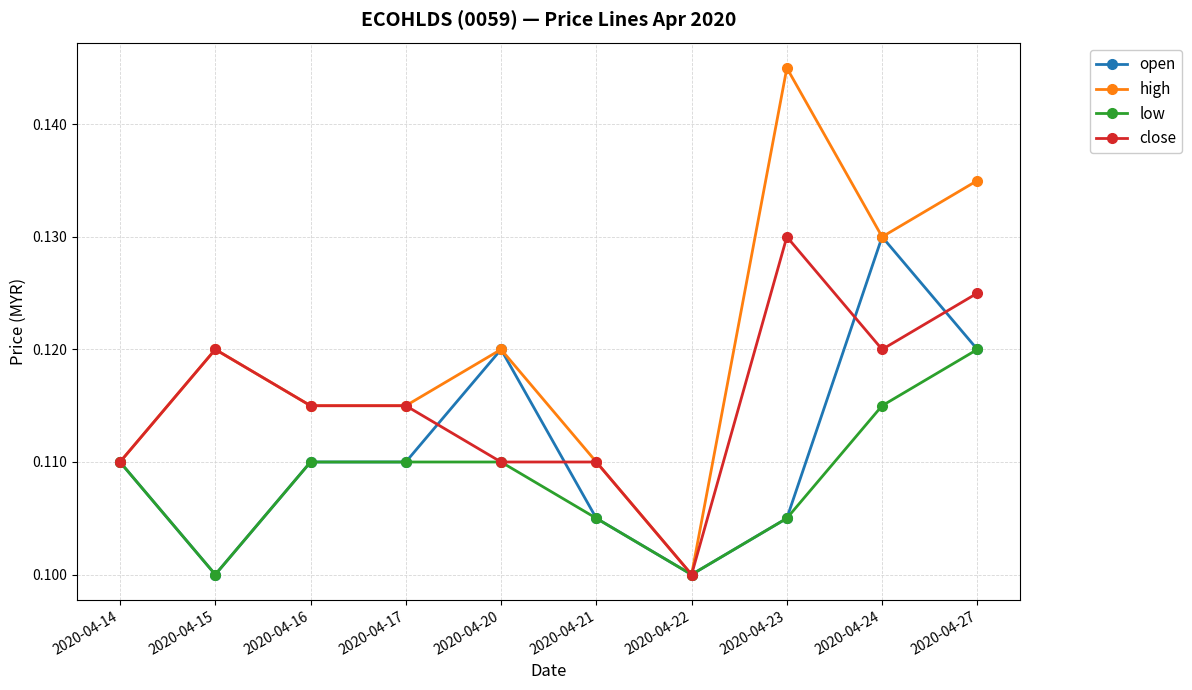

Which series has the largest range (max minus min)?

high